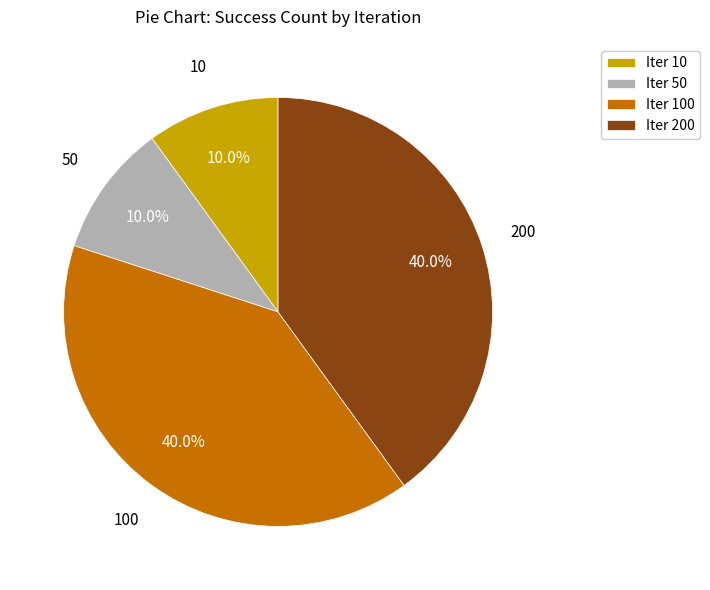

How much of the chart is everything except 50?

90.0%